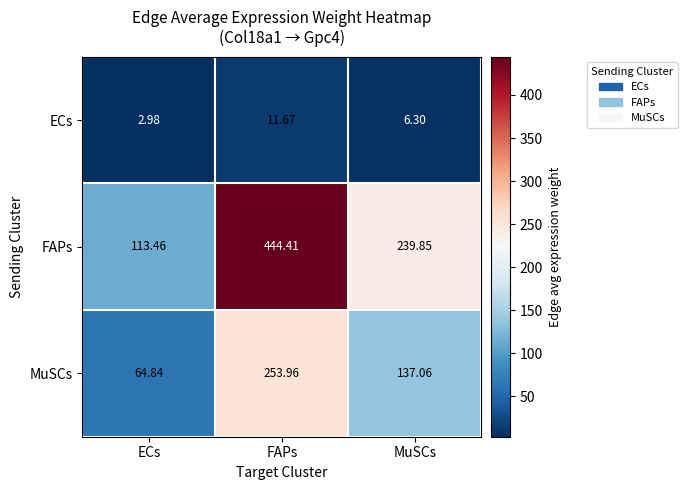

Which series has the largest total across all categories?

FAPs